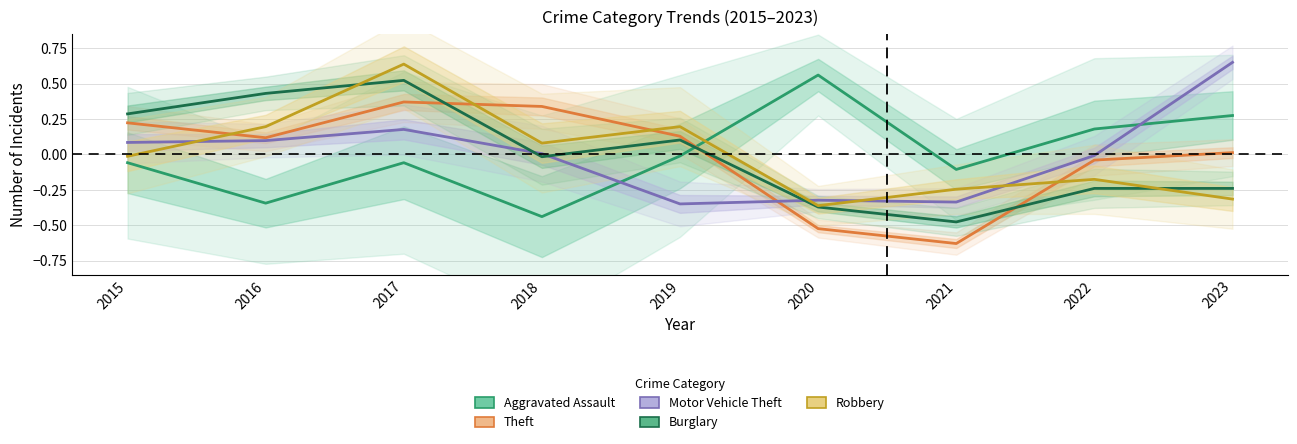

How many values in Aggravated Assault are below zero?

6